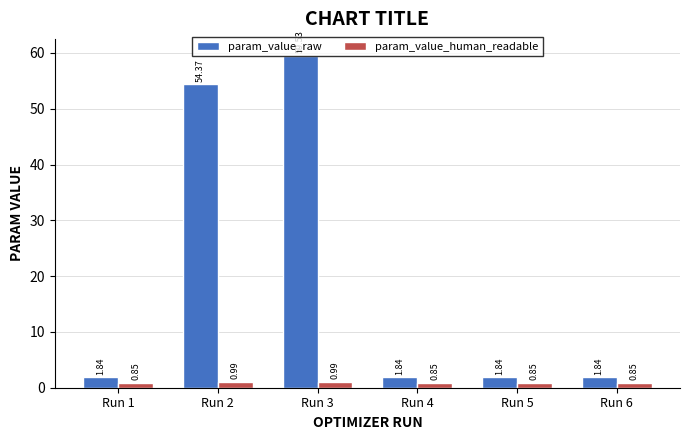

At which category is the sum across all series the highest?

Run 3